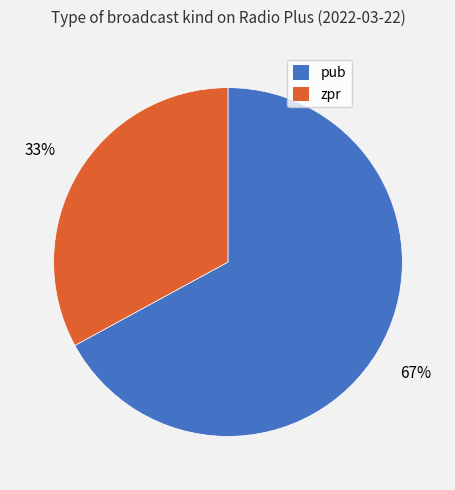

Which slice is the smallest?

zpr